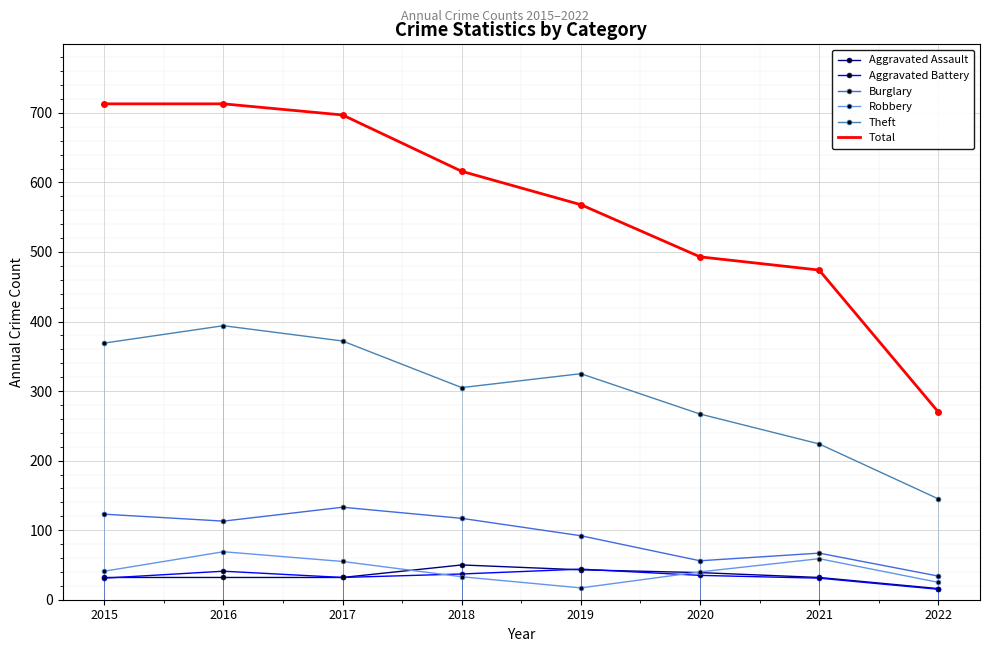

Which series has the largest range (max minus min)?

Total